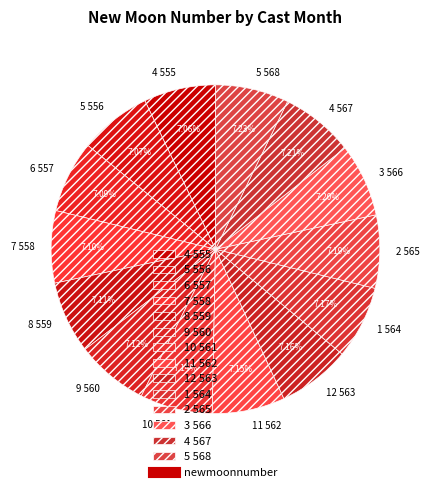

Does any single category account for the majority?

No